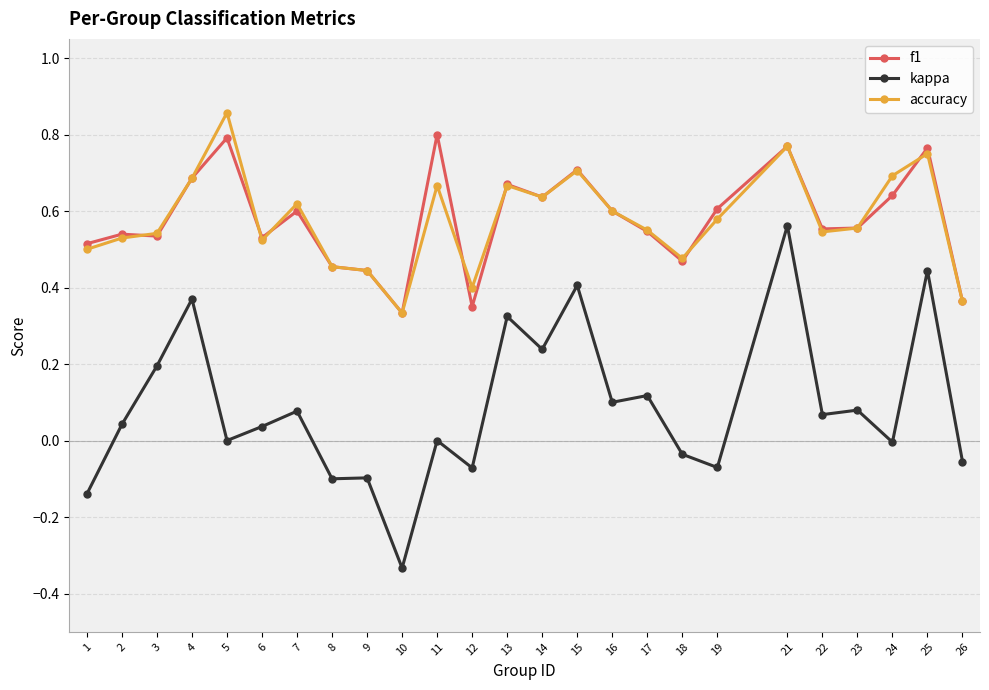

Which series changed the most between 2 and 19?

kappa